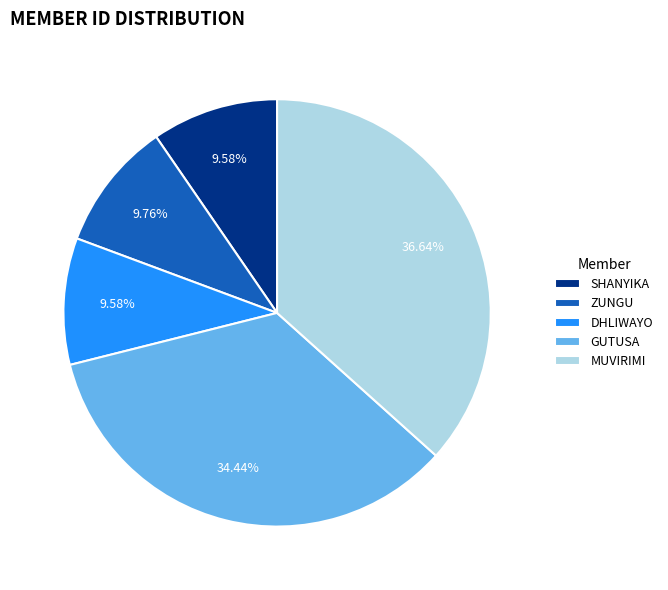

To the nearest percent, what is the average slice percentage?

20%